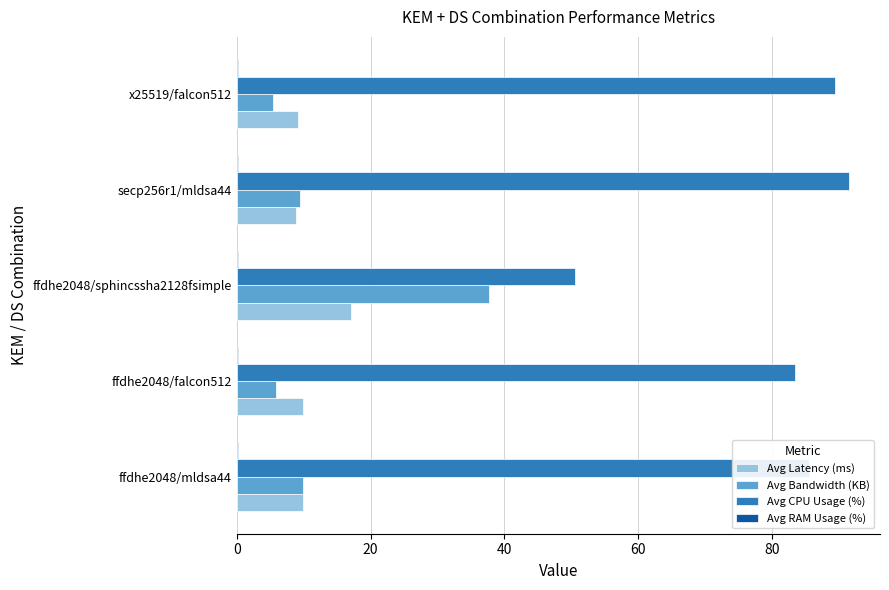

How many distinct data groups are displayed?

4